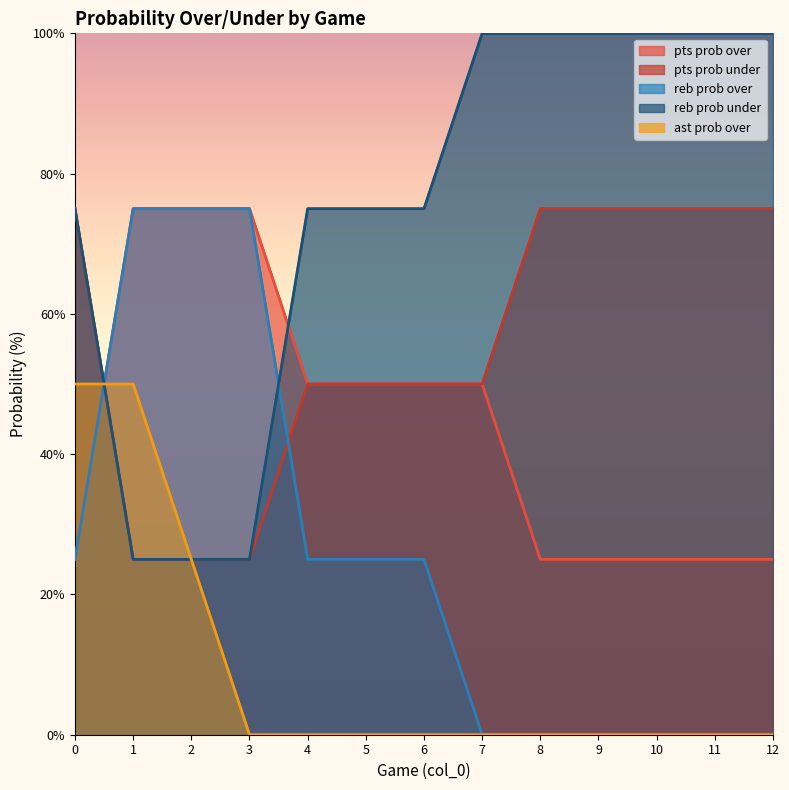

How many lines are shown in the chart?

5